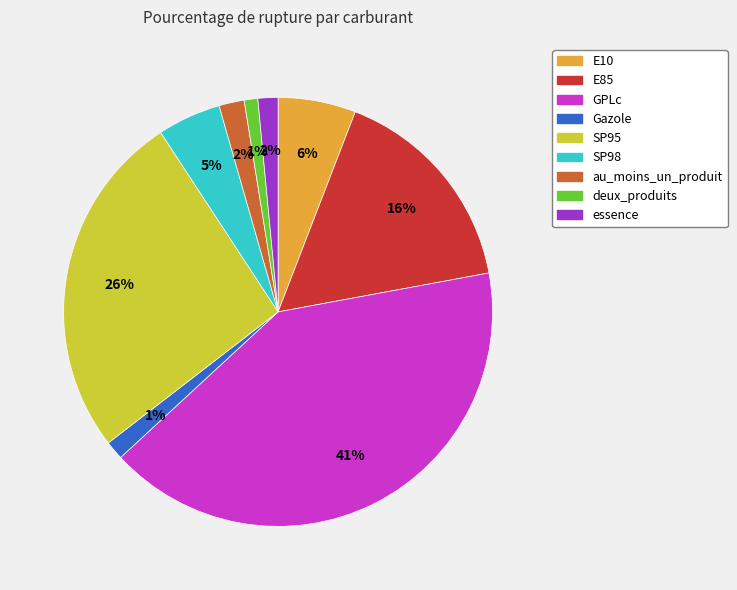

To the nearest percent, what portion does deux_produits represent?

1%